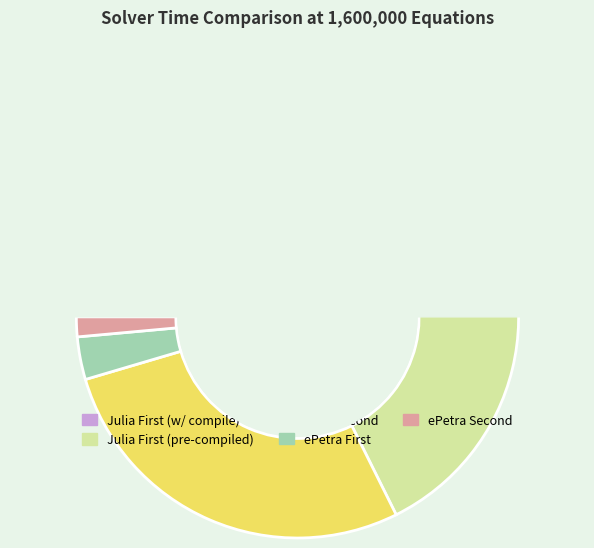

Is there a majority slice in this chart?

No